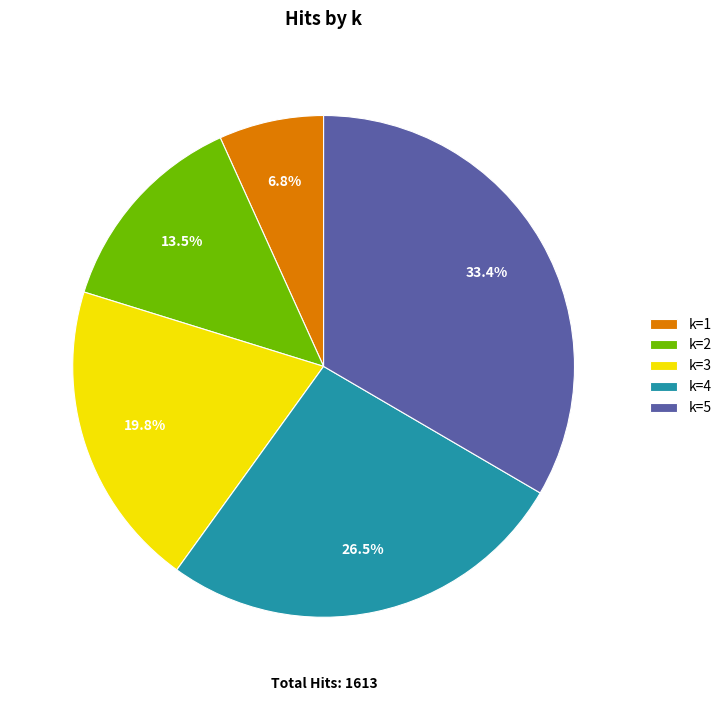

What is the ratio of the value at k=5 to the value at k=1?

4.9